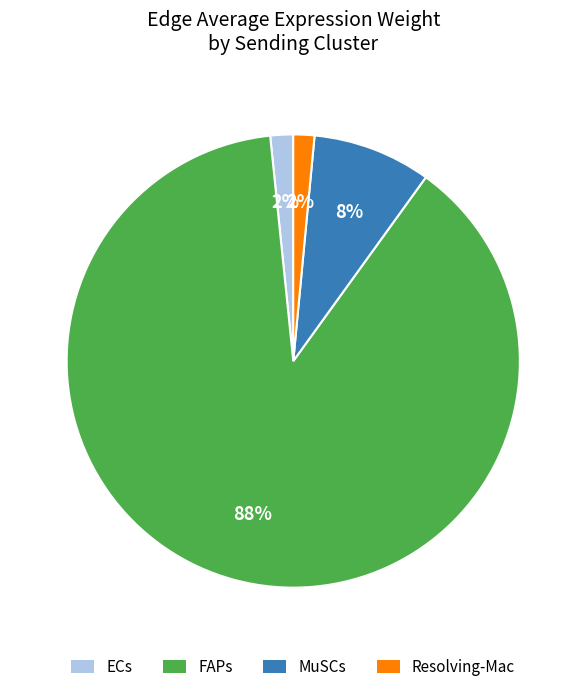

Which has a higher value, FAPs or Resolving-Mac?

FAPs